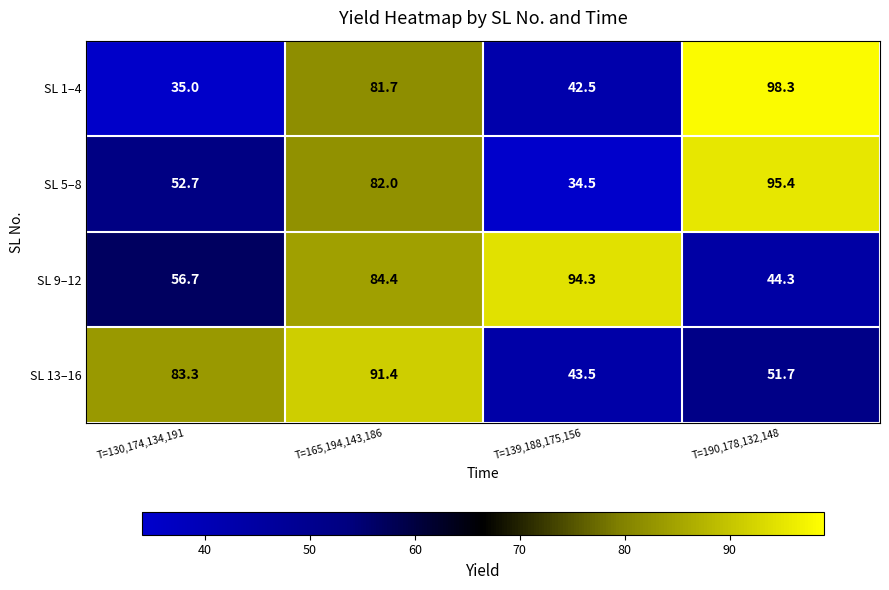

At how many categories does at least one series exceed 82?

4